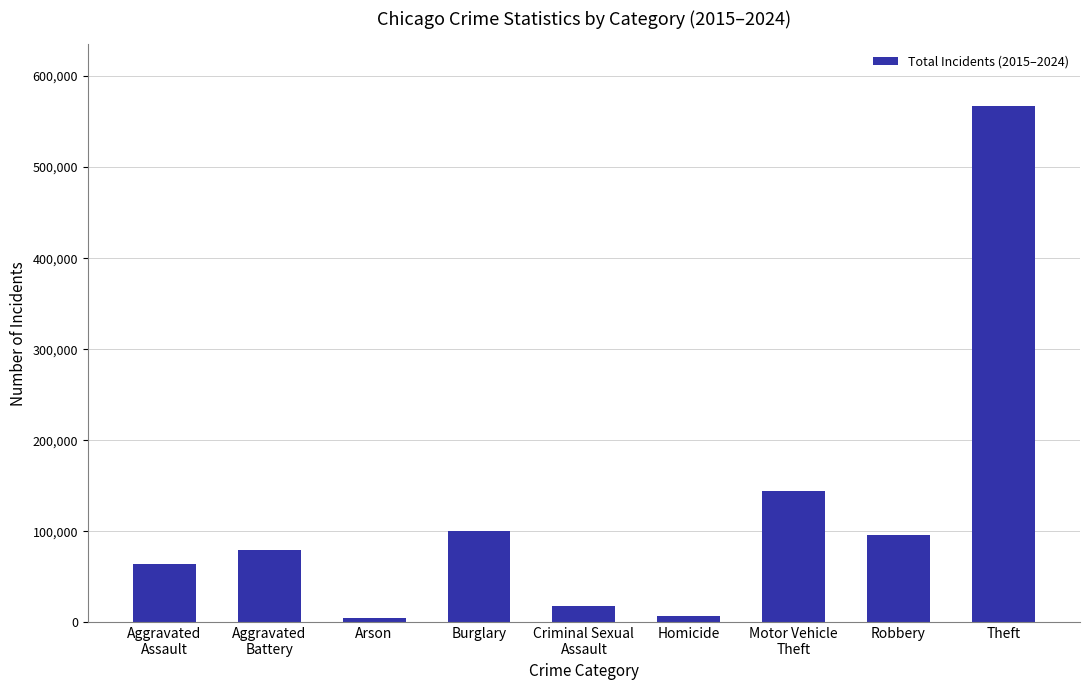

What is the ratio of the value at Arson to the value at Aggravated
Battery?

0.1